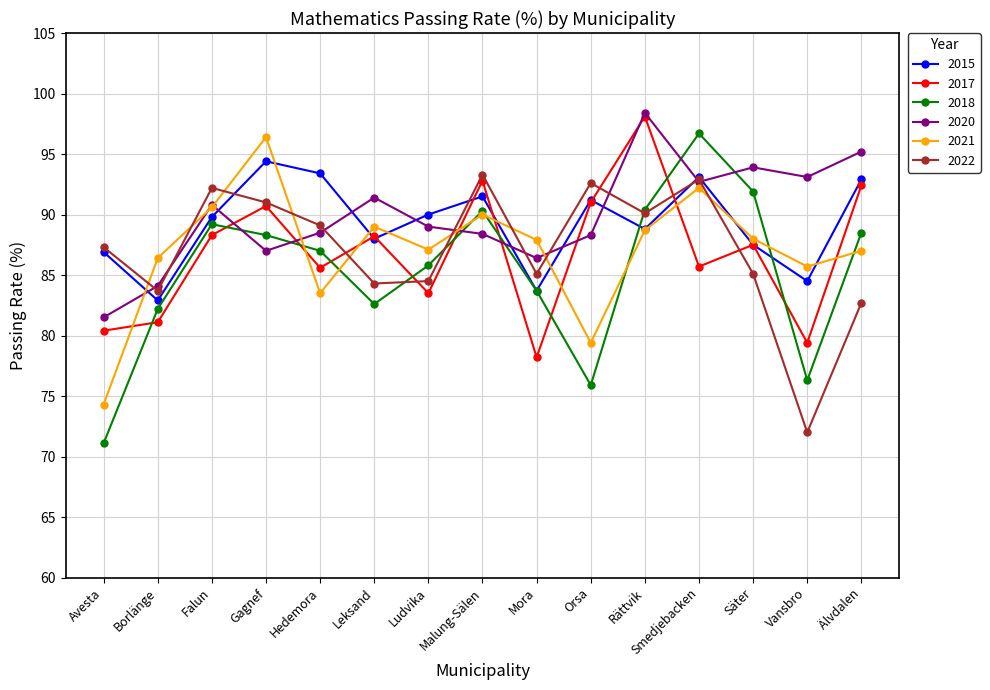

True or false: 2020 has more than 2 points higher than both neighbors.

True